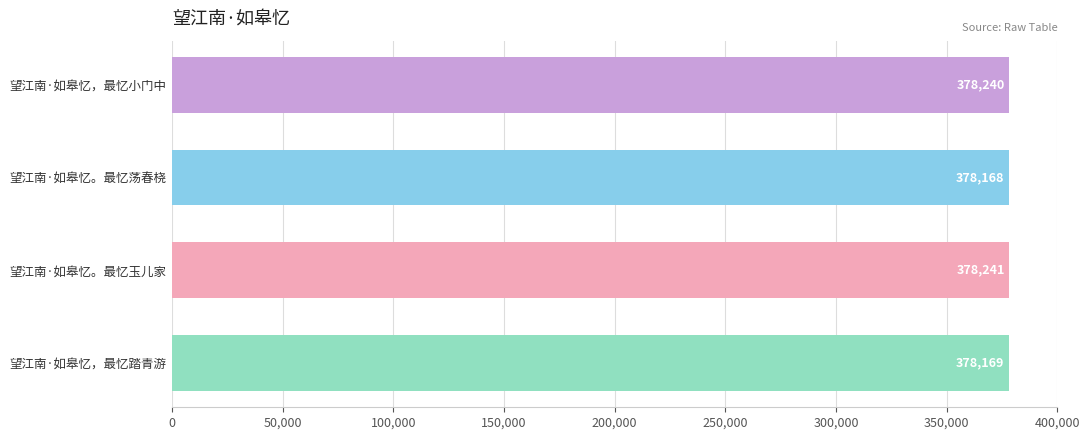

List the labels in order of value, largest first.

望江南·如皋忆。最忆玉儿家, 望江南·如皋忆，最忆小门中, 望江南·如皋忆，最忆踏青游, 望江南·如皋忆。最忆荡春桡